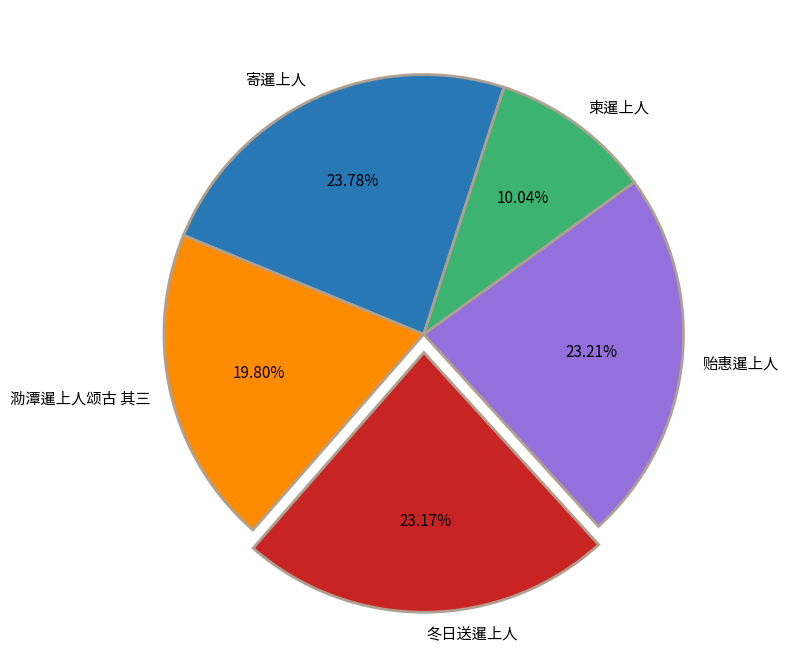

The 寄暹上人 slice represents 11% of the pie. True or false?

False